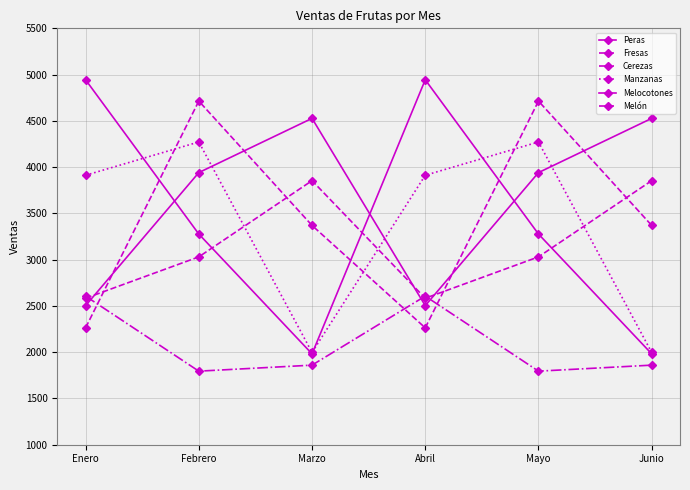

What is the value of the Melón point at the 4th from the left?

2583